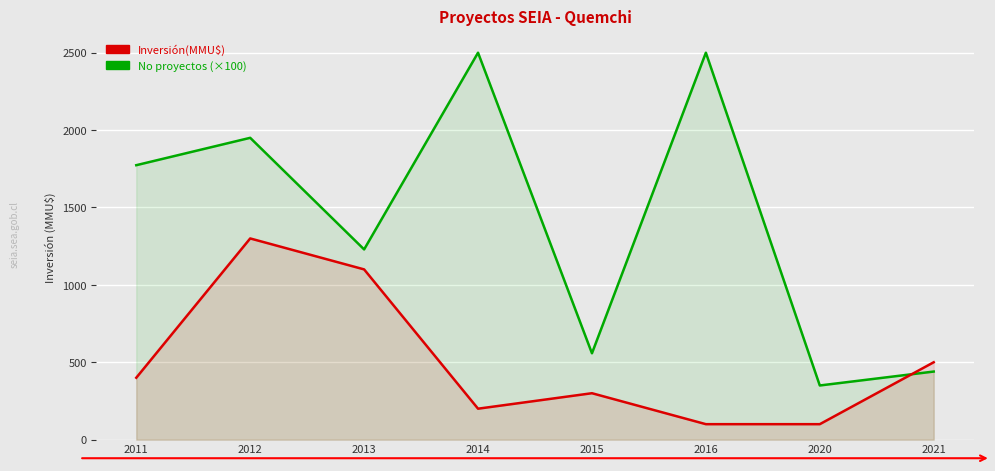

Between which two adjacent categories do Inversión(MMU$) and No proyectos (×100) first intersect?

2020 and 2021